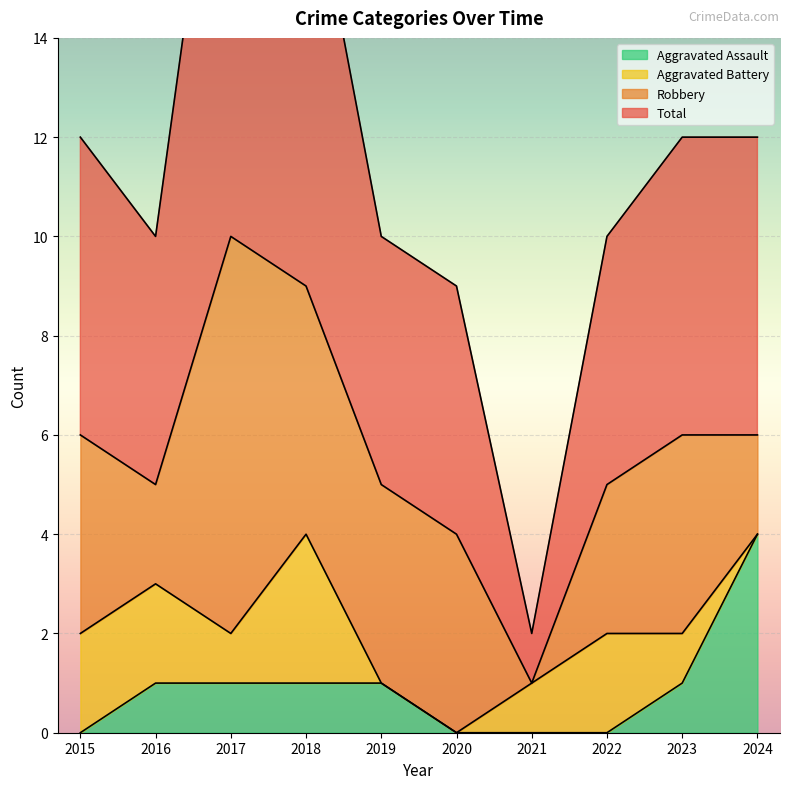

What is the average value of the Aggravated Assault series?

1